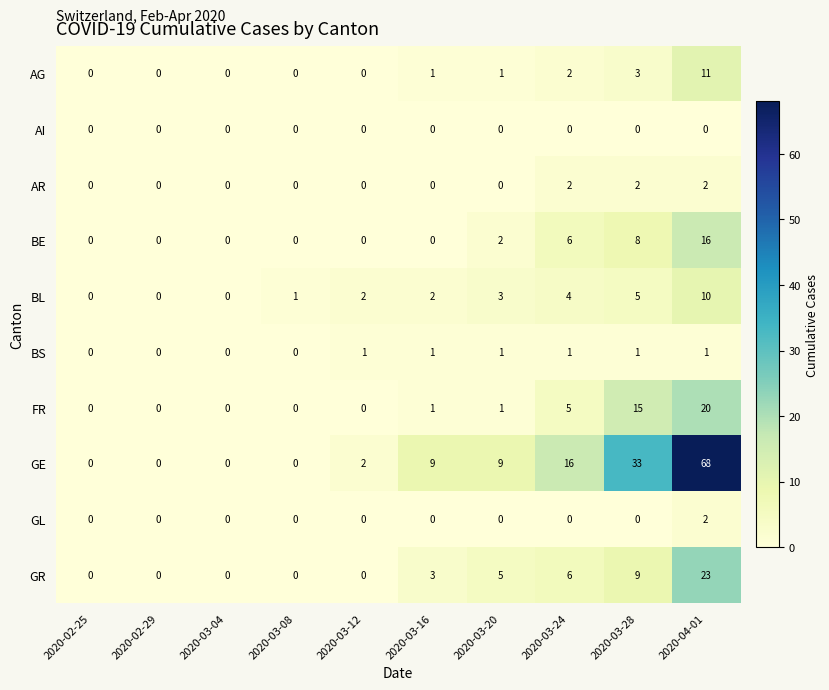

Which series has the widest spread of values?

GE